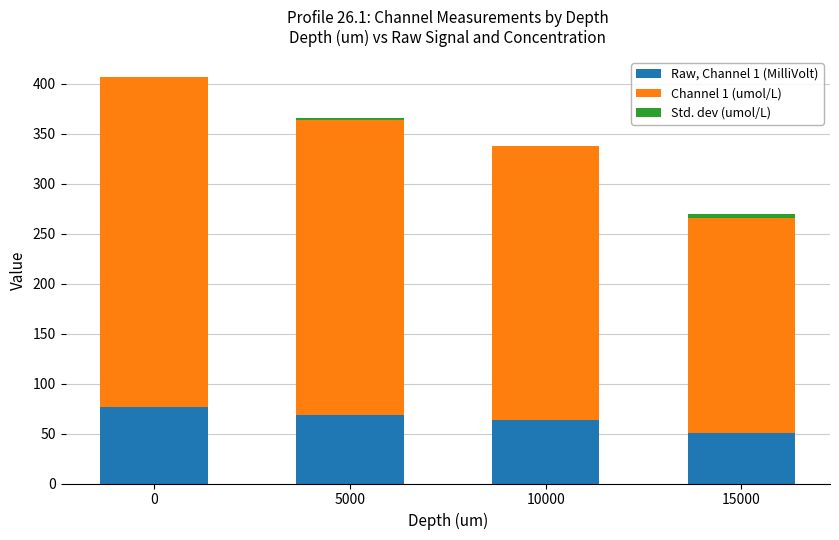

What is the sum of all Raw, Channel 1 (MilliVolt) values?

260.5